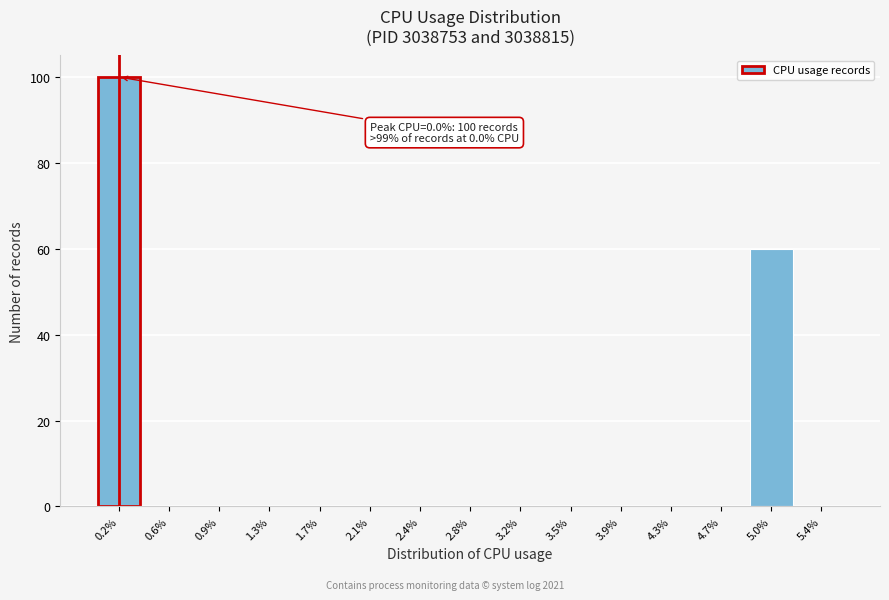

Which range on the x-axis has the tallest bar?

0.00 to 0.35